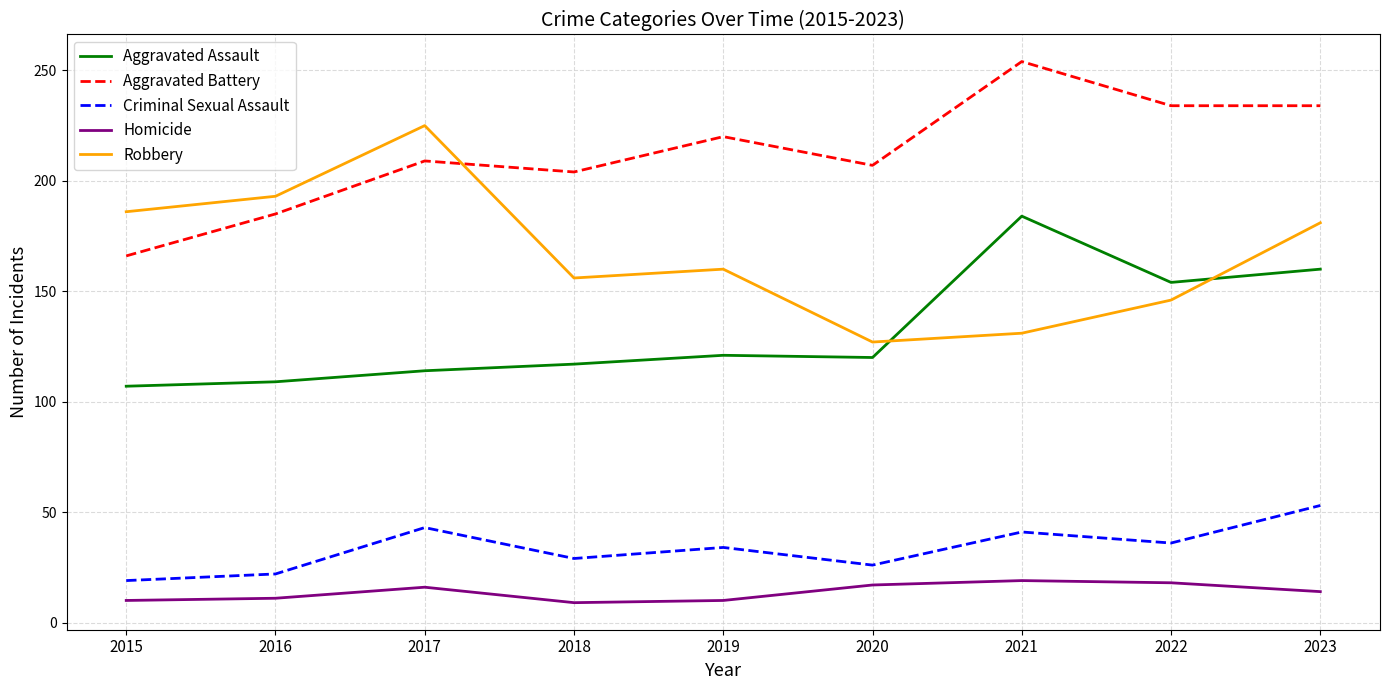

What is the spread (max minus min) of values at 2018?

195